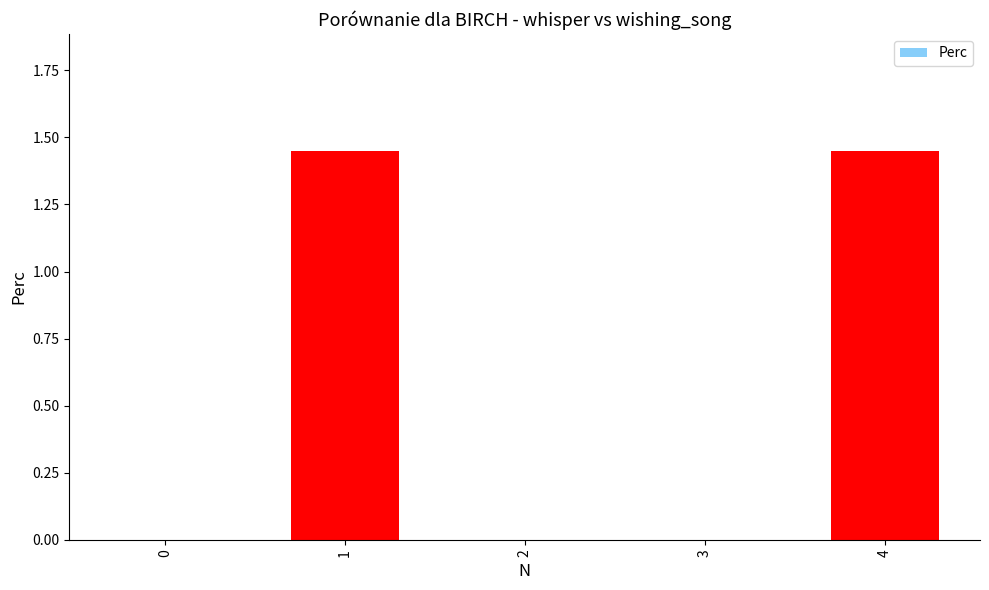

What is the sum of all values?

2.9